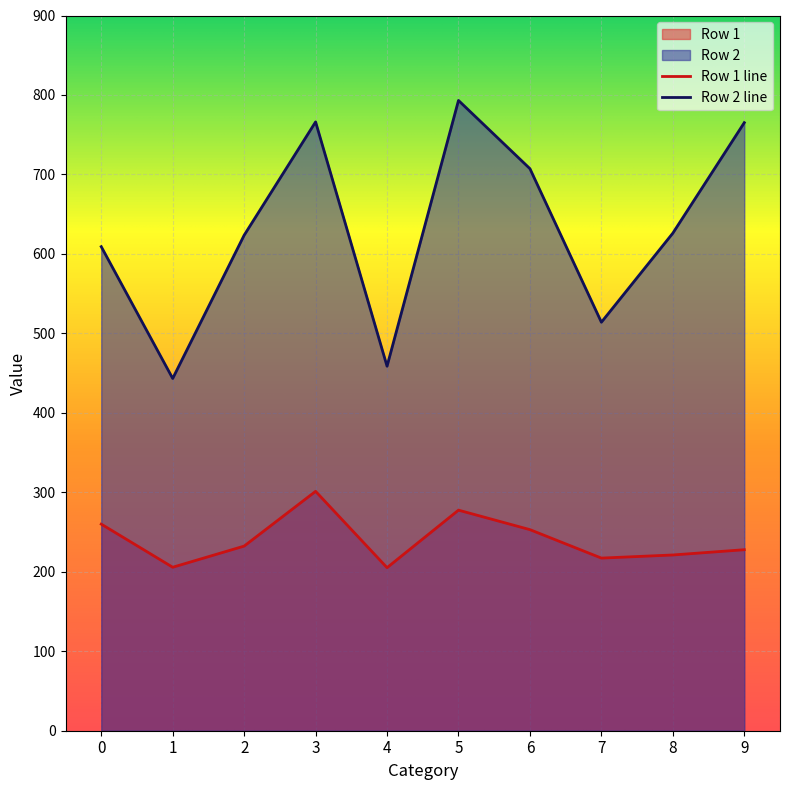

What is the total value across all series at 0?

869.1